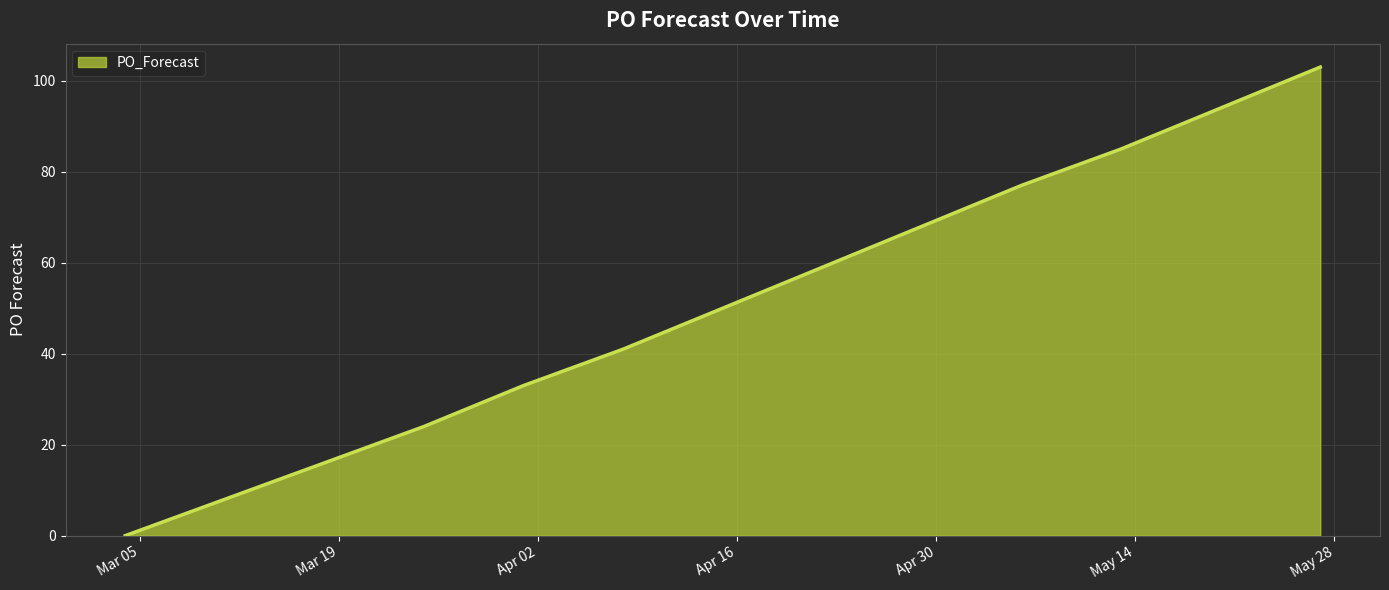

What is the greatest value displayed?

103